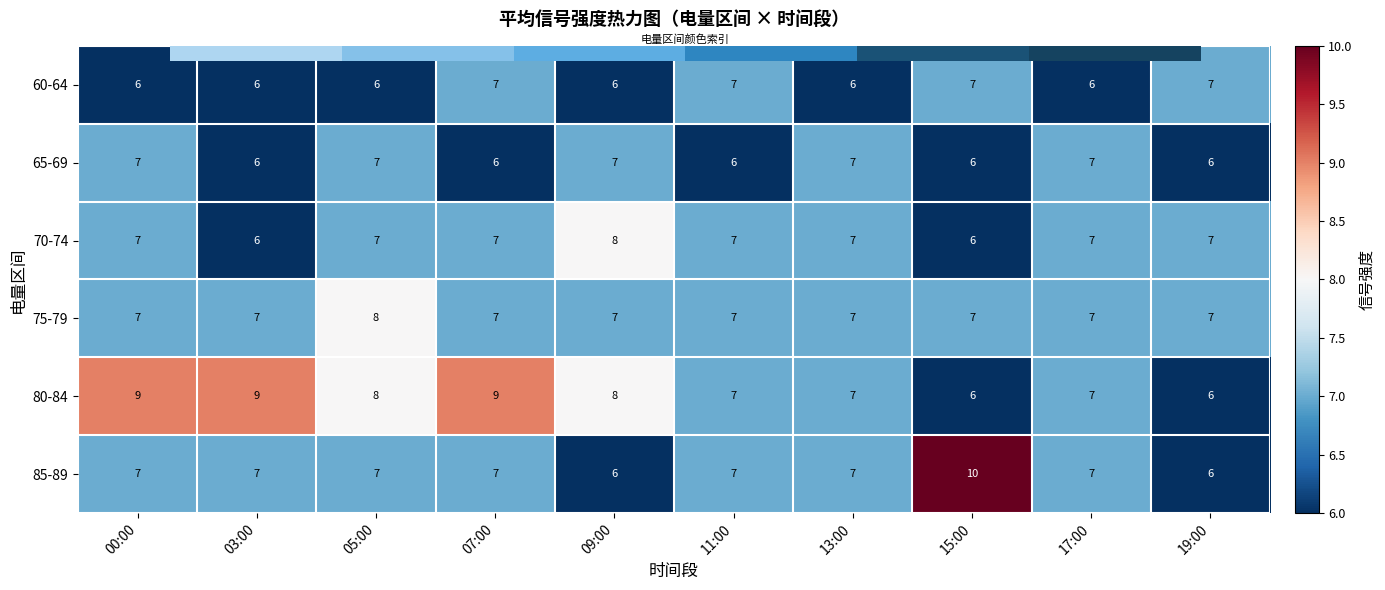

What is the maximum value for 75-79?

8